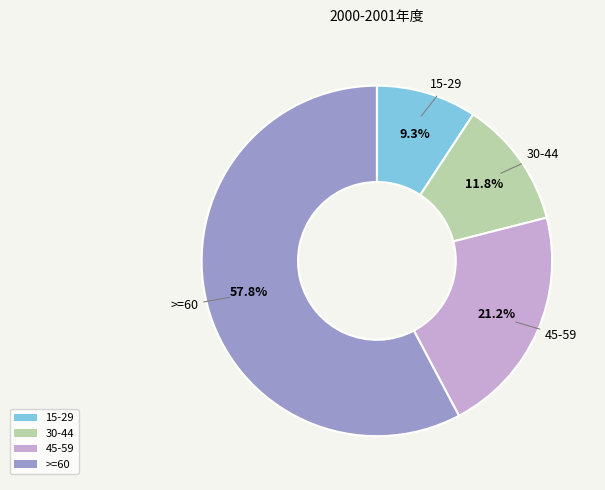

Do >=60 and 15-29 together represent more than half of the pie?

Yes